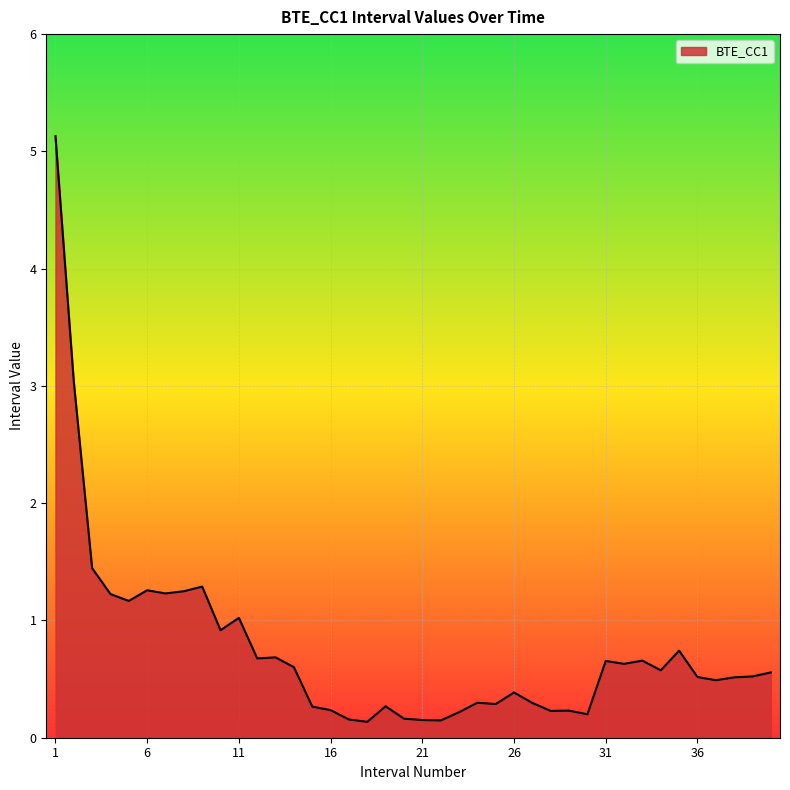

What is the maximum value shown in the chart?

5.1